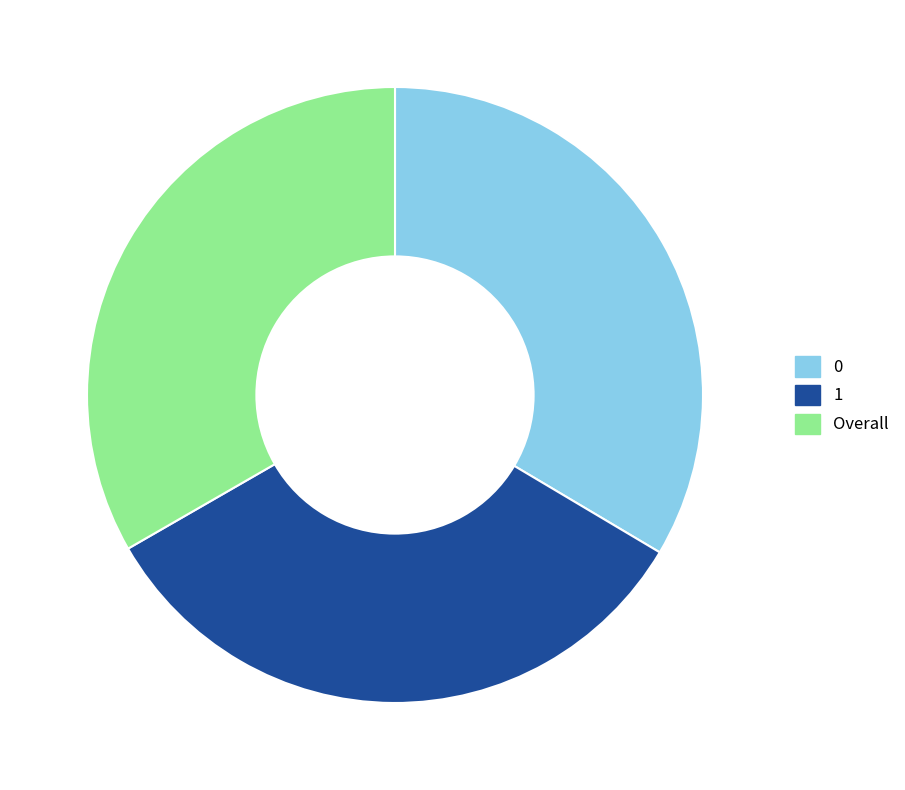

Is there any slice that represents more than half of the pie?

No